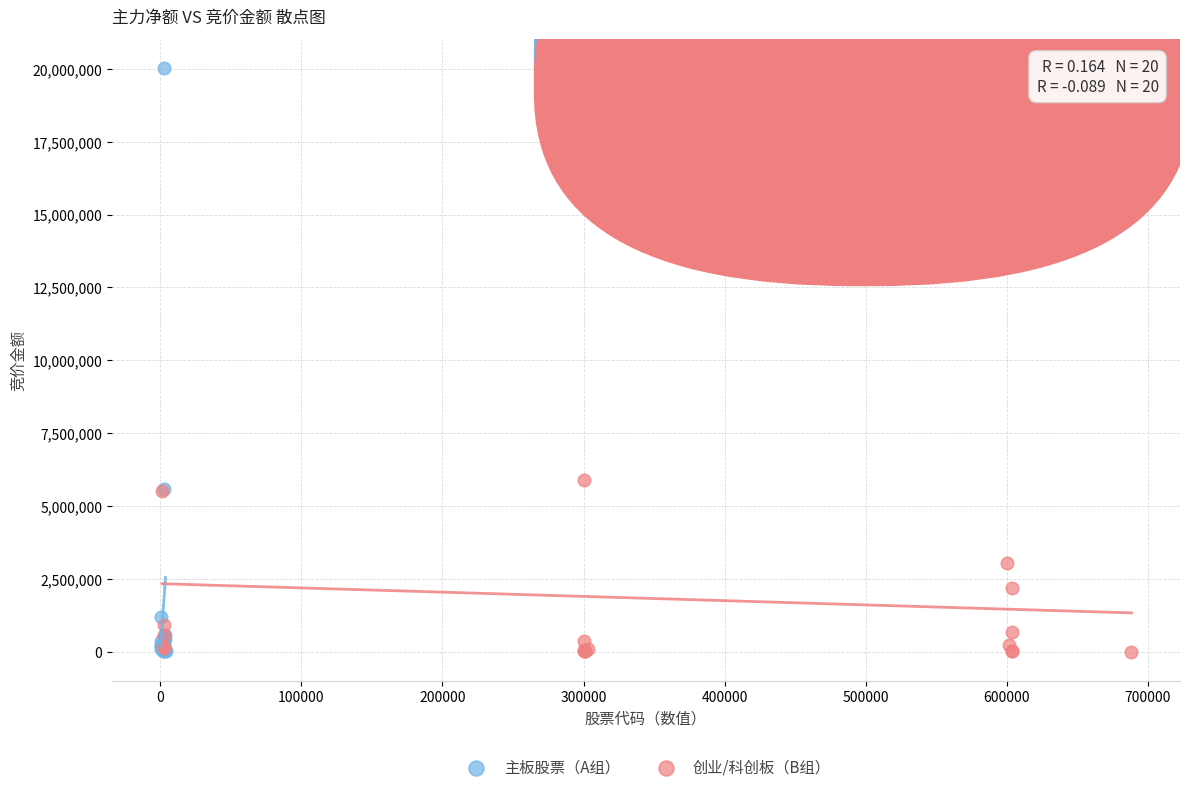

Which series reaches the maximum Y coordinate?

主板股票（A组）